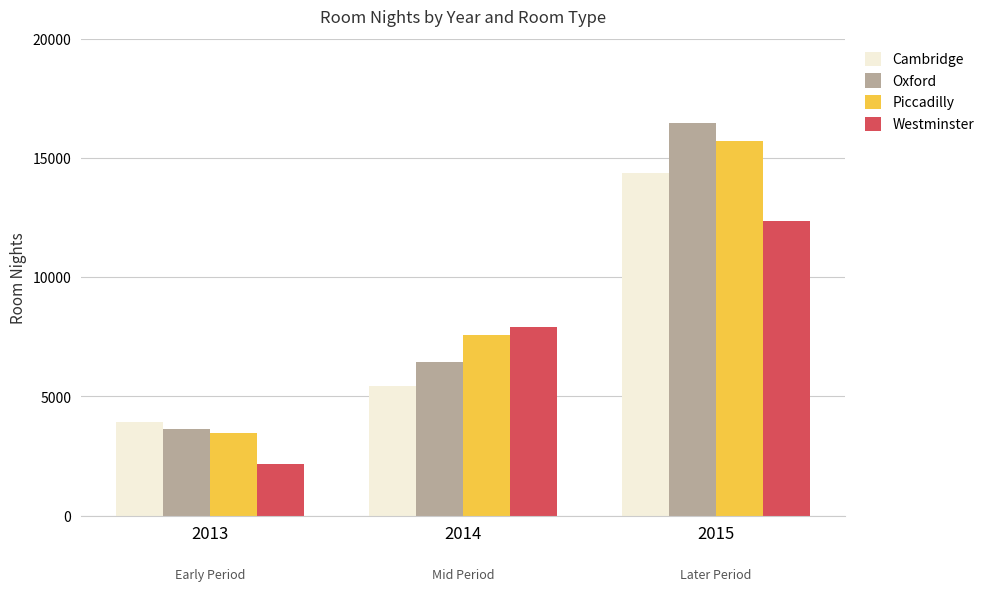

What is the difference between the highest and lowest values at 2013?

1763